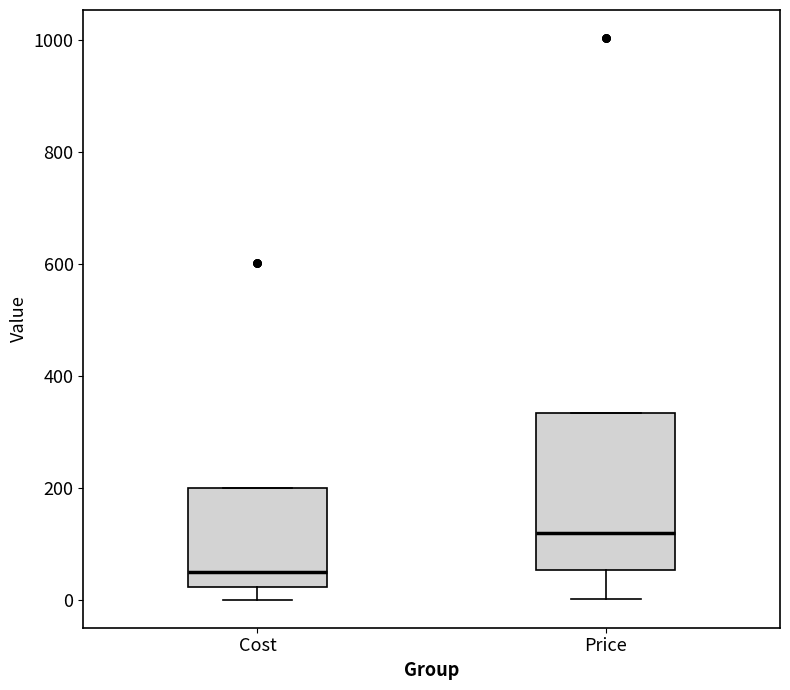

Reading left to right, transcribe this box plot: for each box, give where its median line is, the range the box spans, and where its two whiskers end, as read against the y-axis. The values are not printed on the chart, so give them approximately, as read against the axis.

Cost: median 40, box 20 to 200, whiskers 0 to 200
Price: median 120, box 60 to 340, whiskers 0 to 340